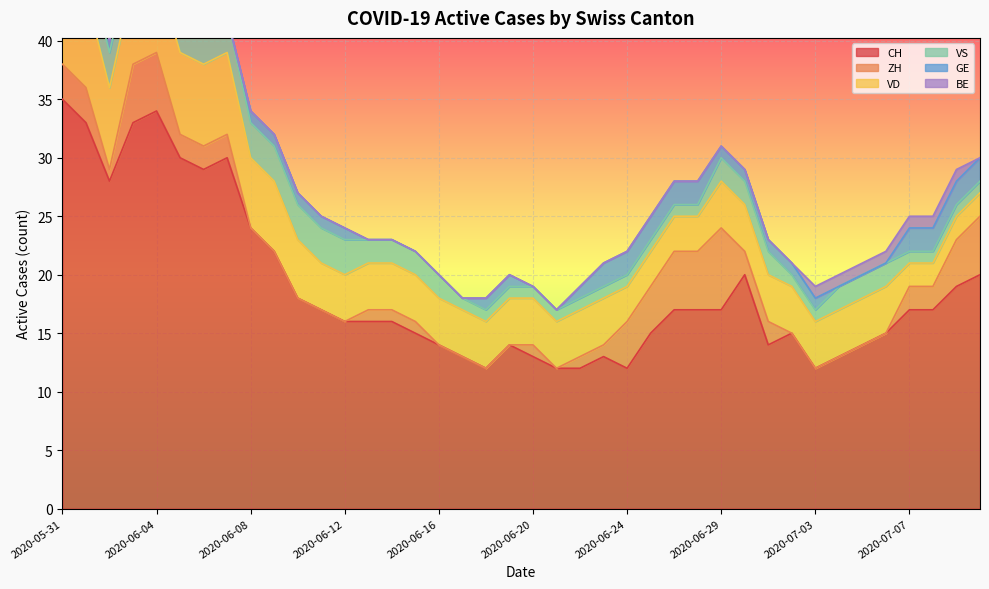

True or false: VD and GE cross at least once.

False